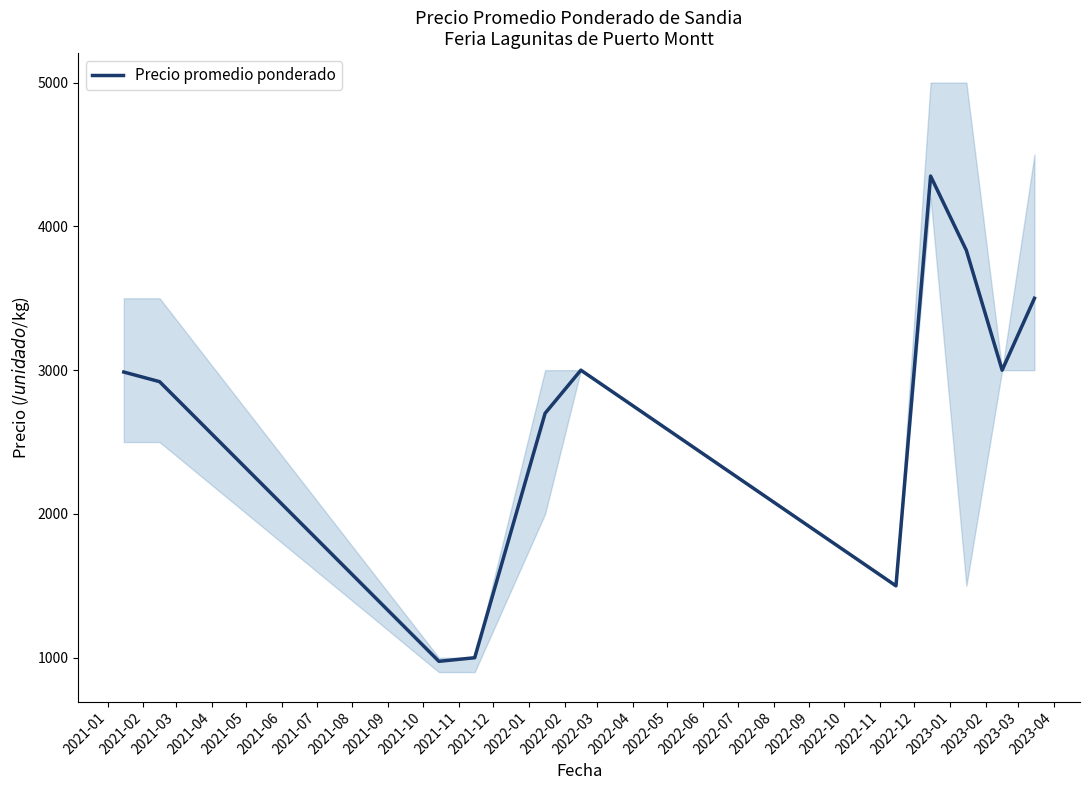

What is the minimum value for Precio promedio ponderado?

975